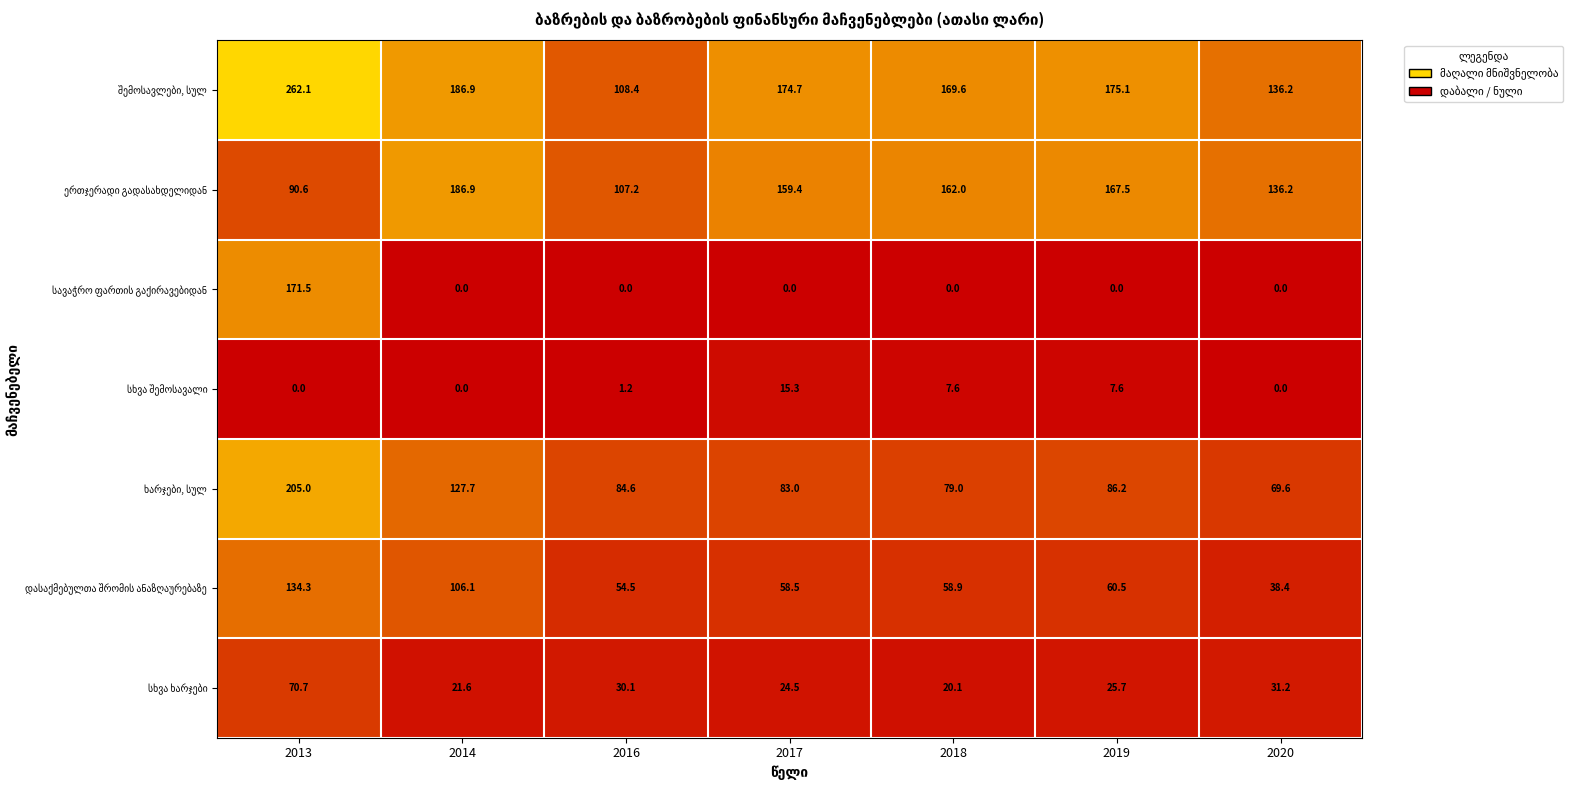

At which category is the sum across all series the highest?

2013